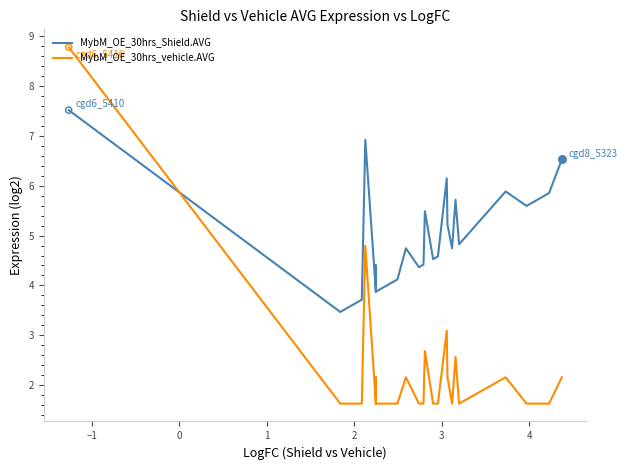

What are all the series names shown in the legend?

MybM_OE_30hrs_Shield.AVG, MybM_OE_30hrs_vehicle.AVG